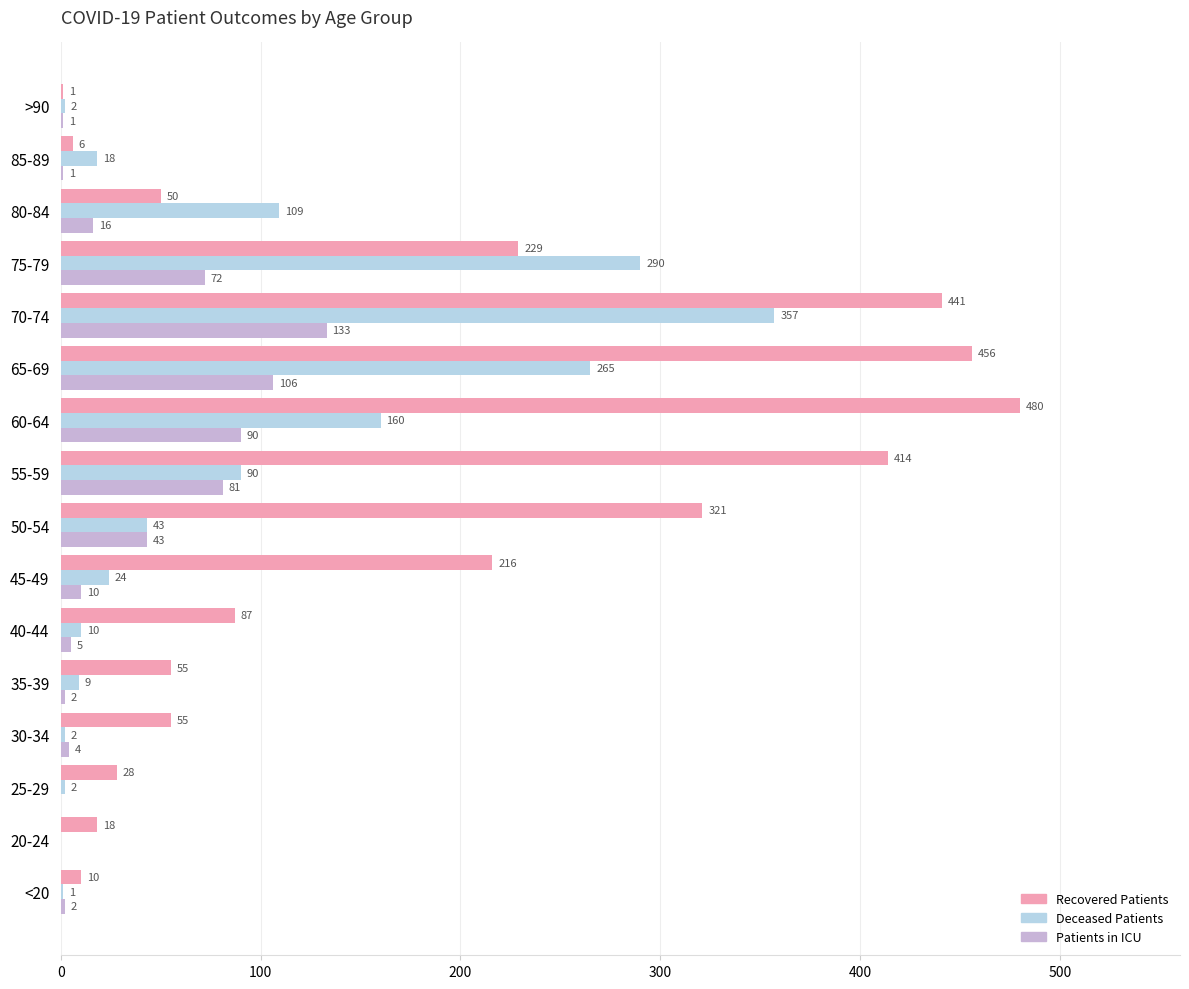

At which category does the chart reach its peak across all series?

60-64